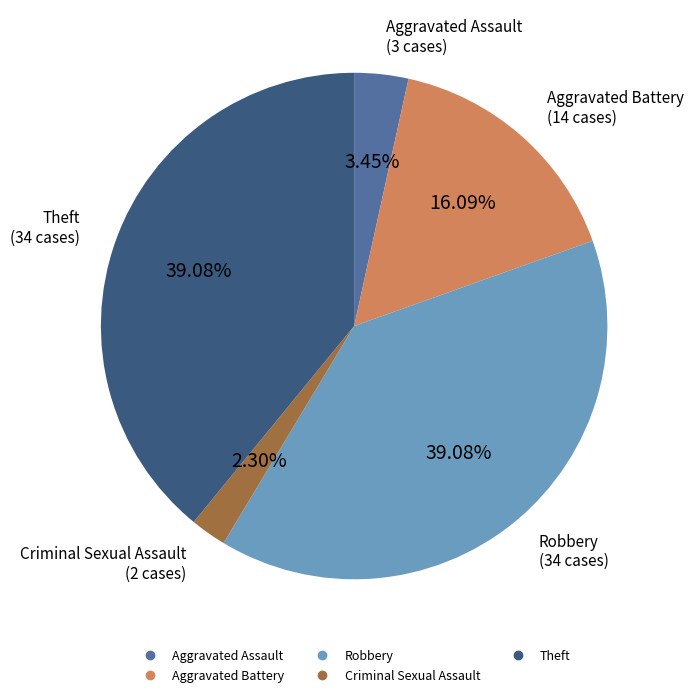

Is there any slice that represents more than half of the pie?

No